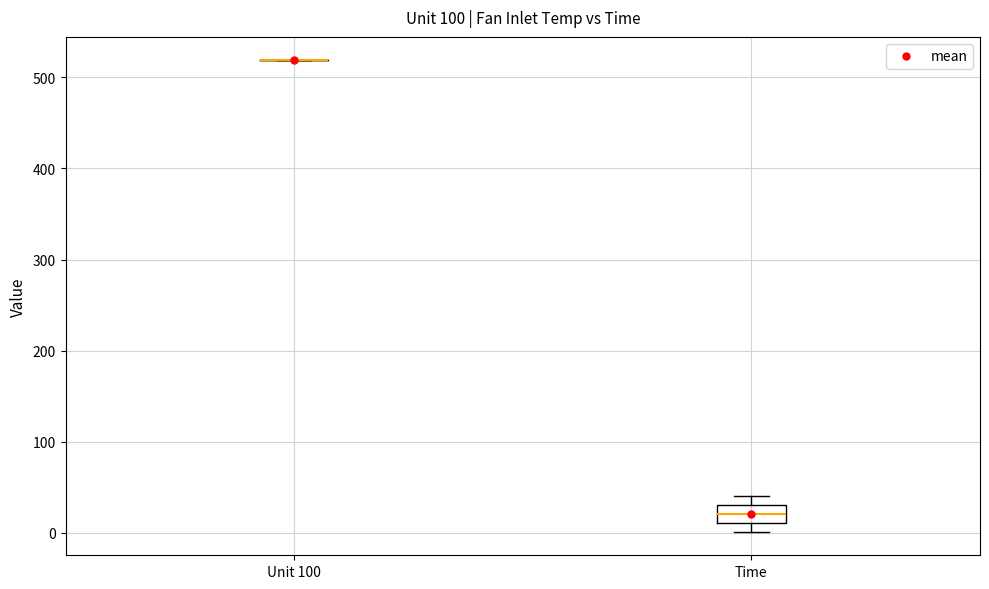

Where is the lower edge of the box for Time on the y-axis? The values are not printed on the chart, so give them approximately, as read against the axis.

10